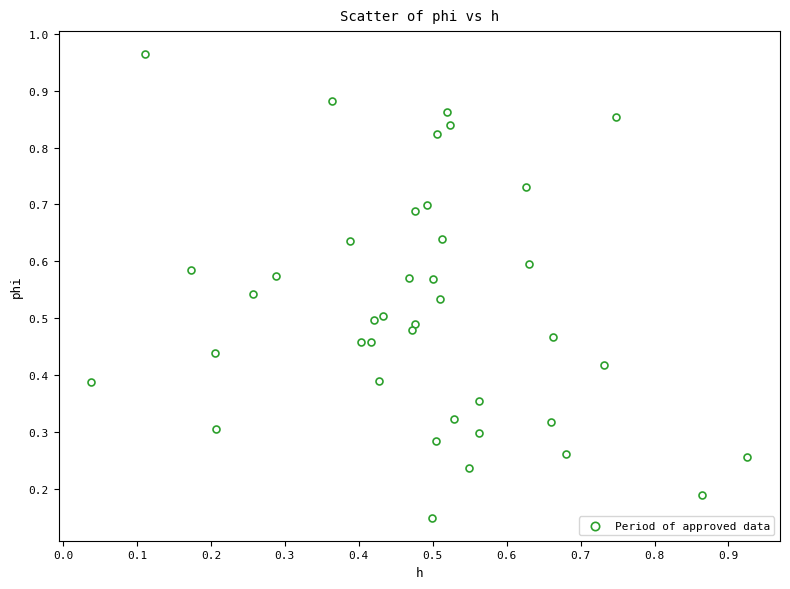

How many points are shown in the scatter plot?

40